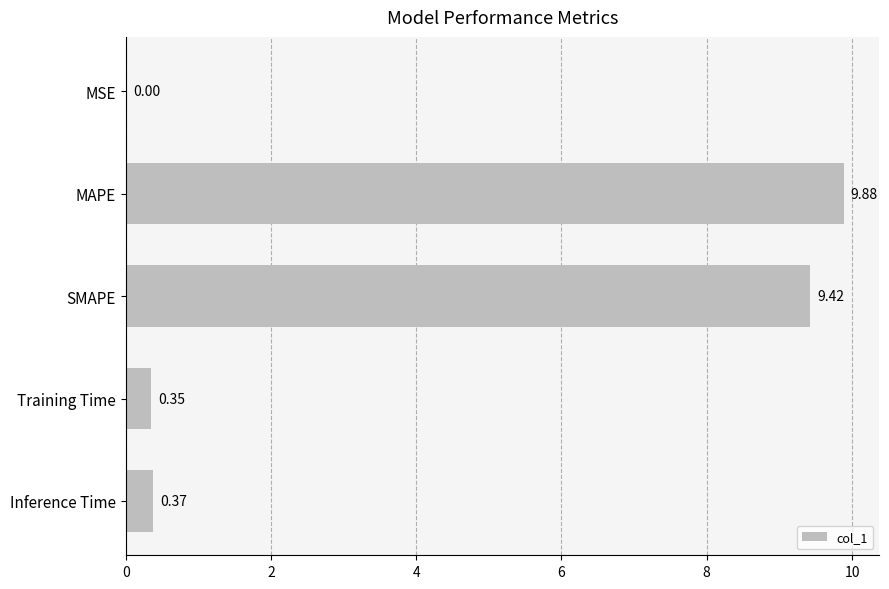

How many distinct data groups are displayed?

1